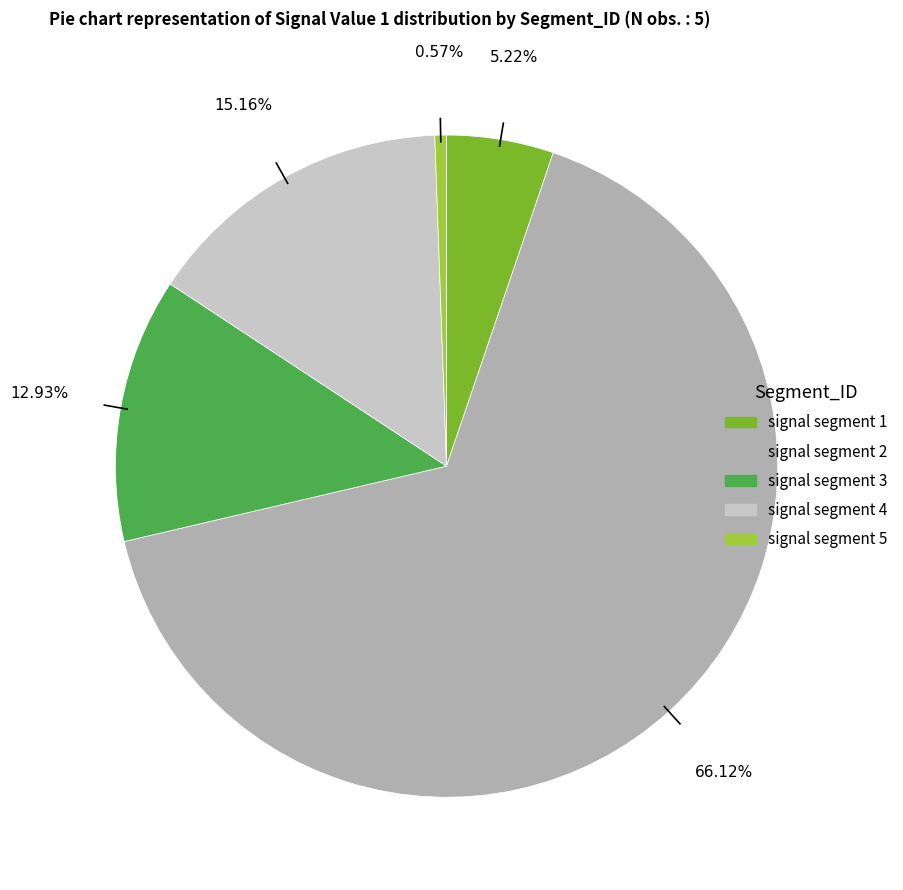

Combined, what portion of the pie is signal segment 5 and signal segment 2?

66.7%